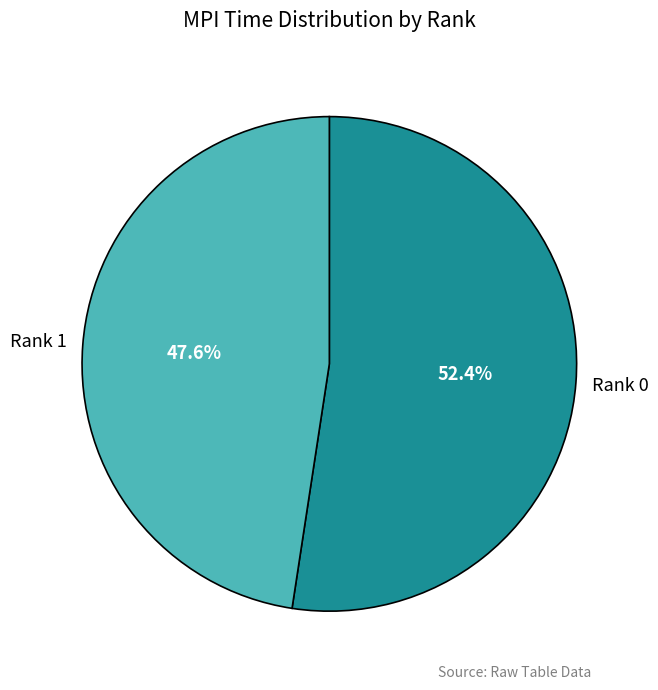

Which slice is the smallest?

Rank 1